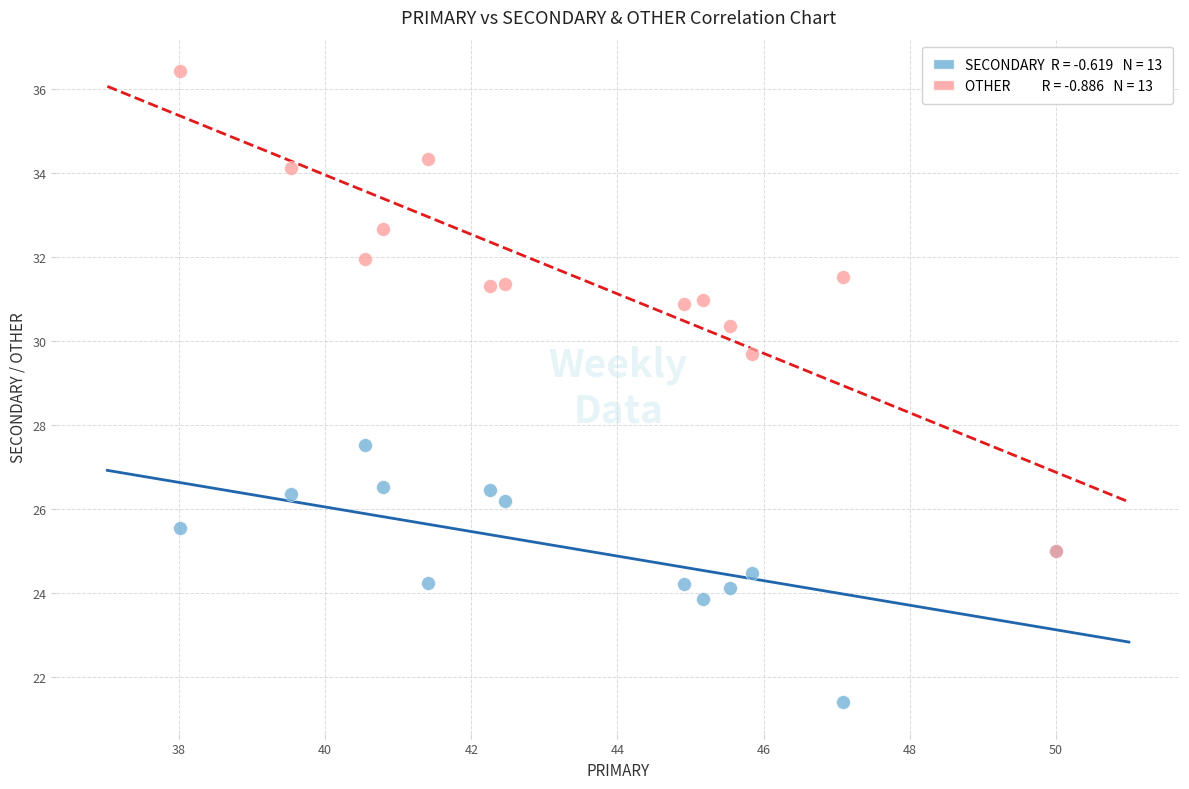

Across all series, what Y value is closest to 28?

27.5